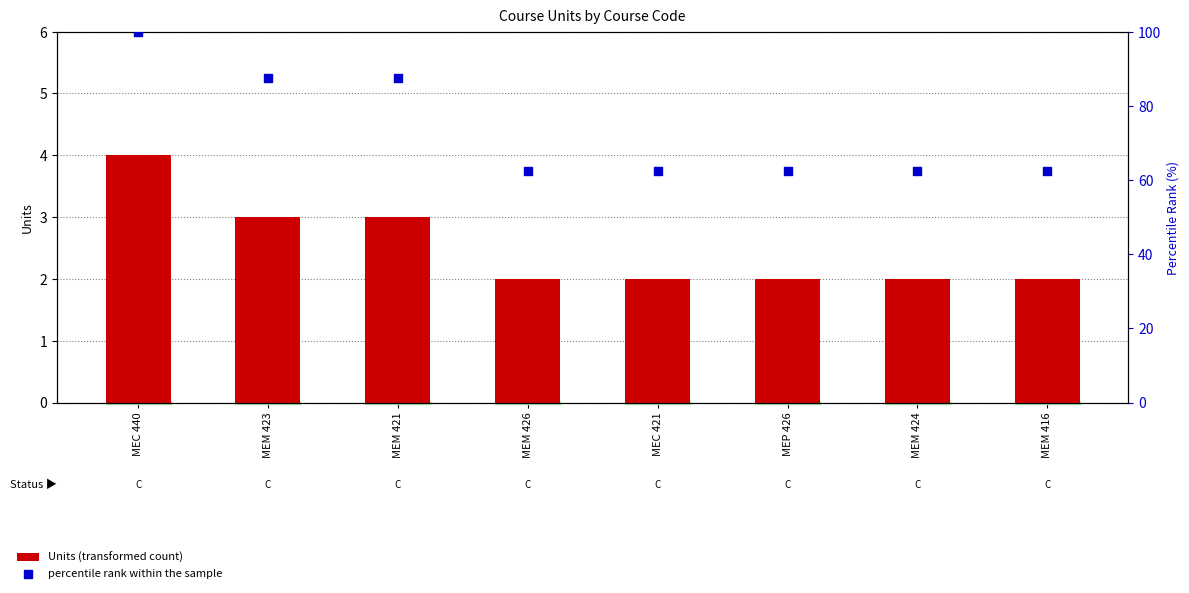

Which series contains the highest Y value?

percentile rank within the sample